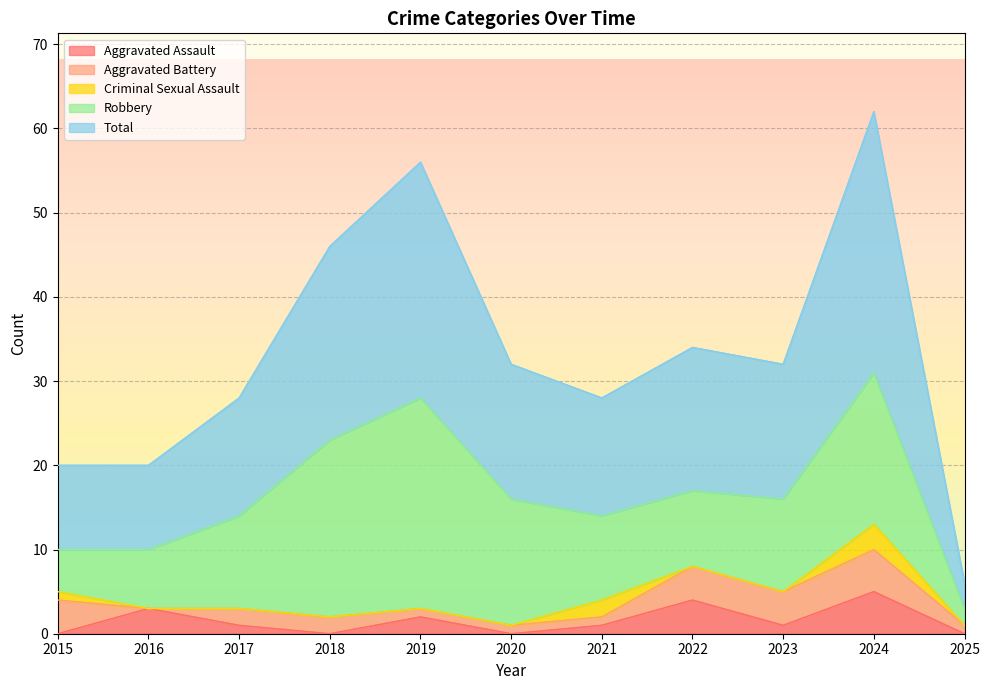

Which series changed the most between 2015 and 2025?

Total